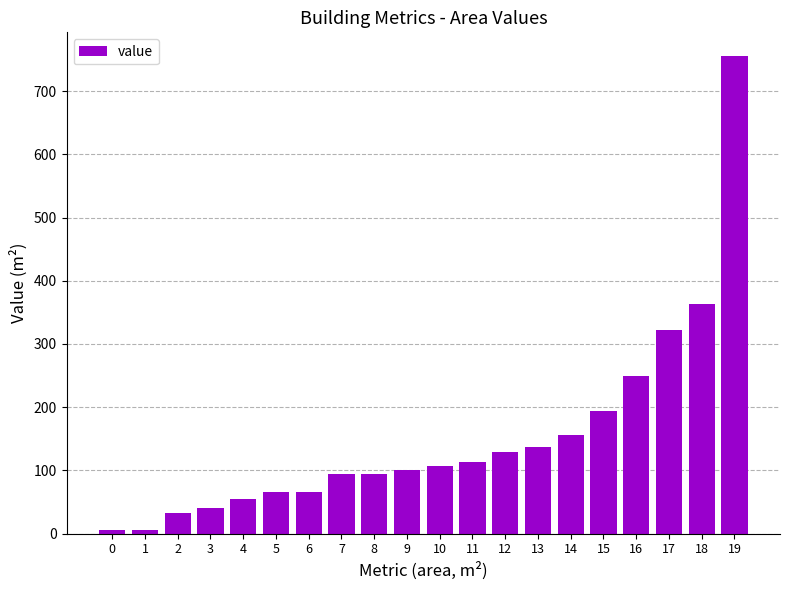

What is the sum of all values?

3090.4